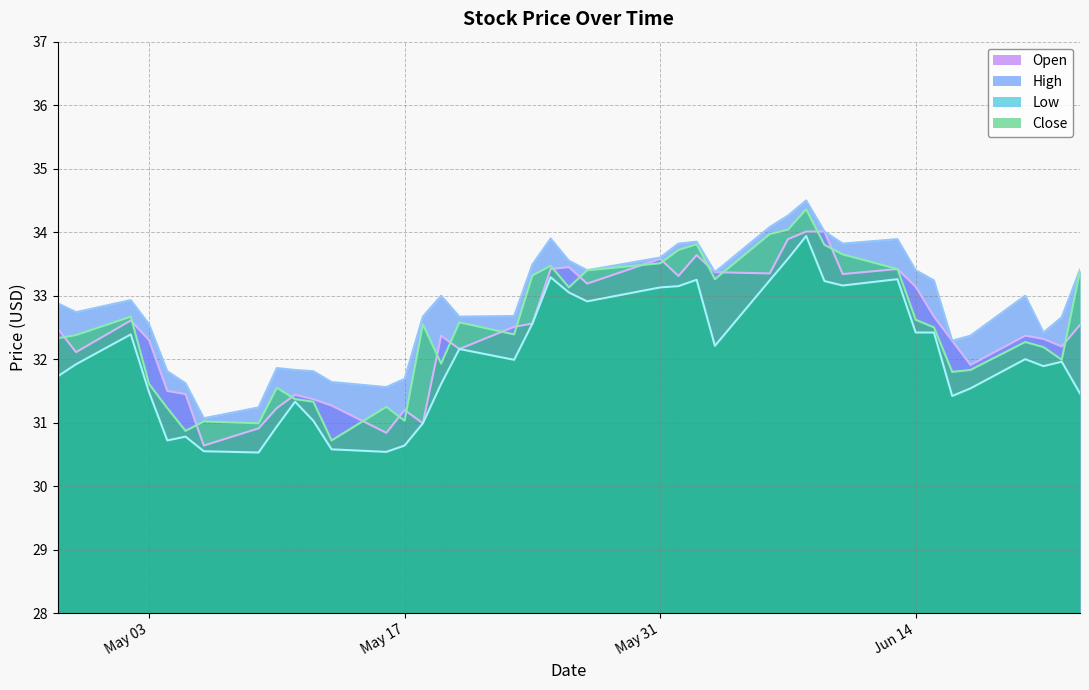

Does the chart have visible grid lines?

Yes